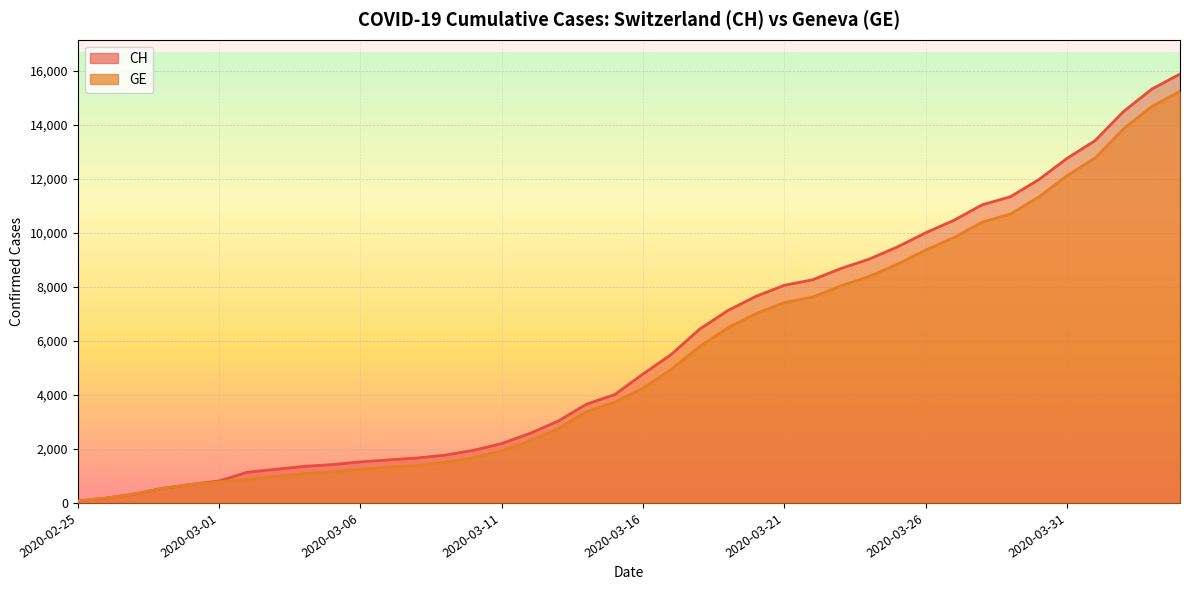

The CH series shows 6434 at 2020-03-18. True or false?

True